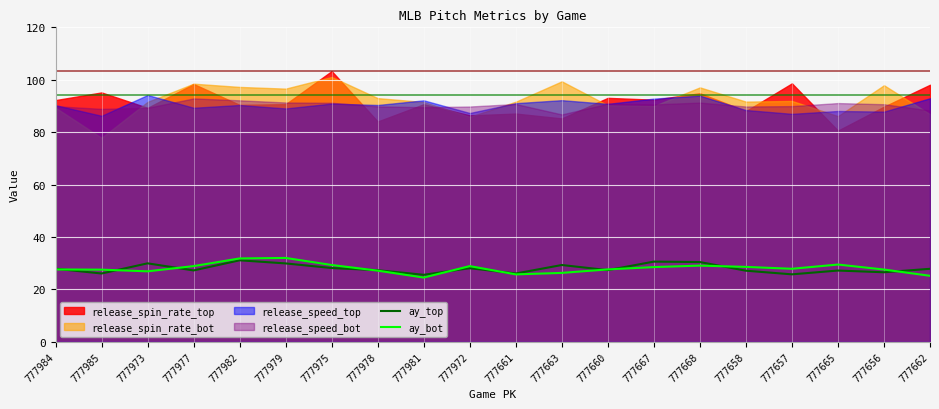

True or false: ay_top has a value of 27.2 at 777665.

True